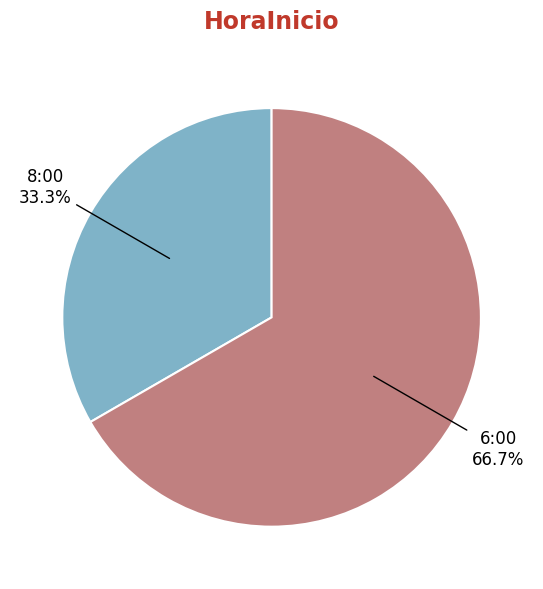

Is there a majority slice in this chart?

Yes